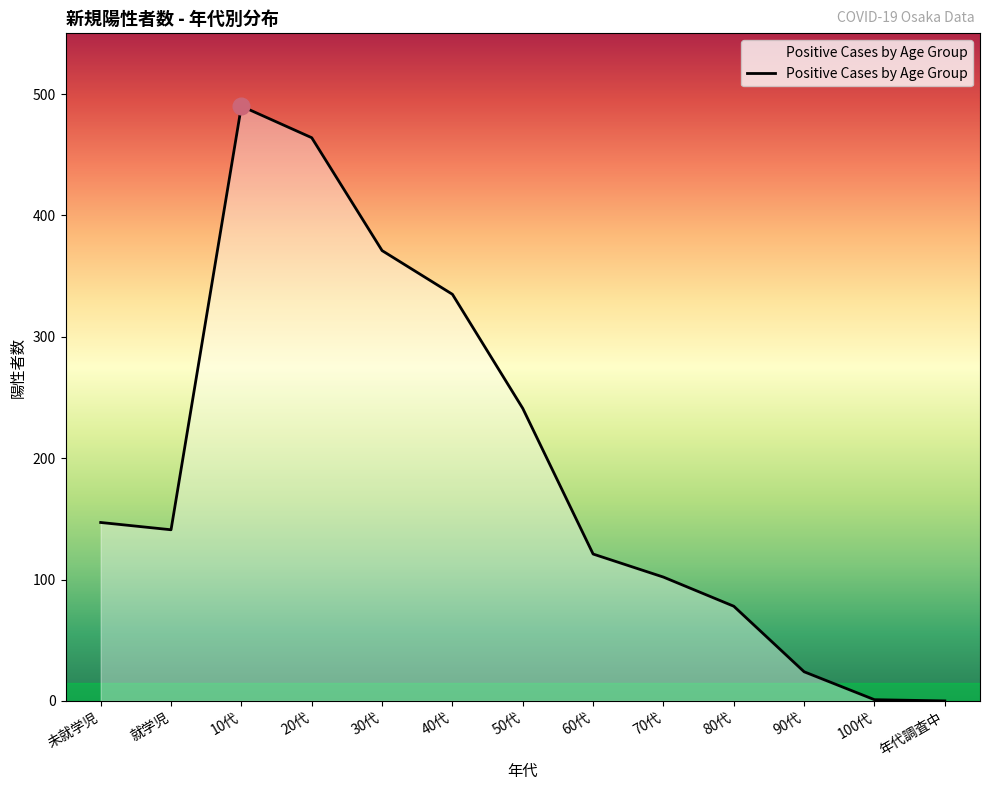

The chart shows a value of 605 at 30代. True or false?

False